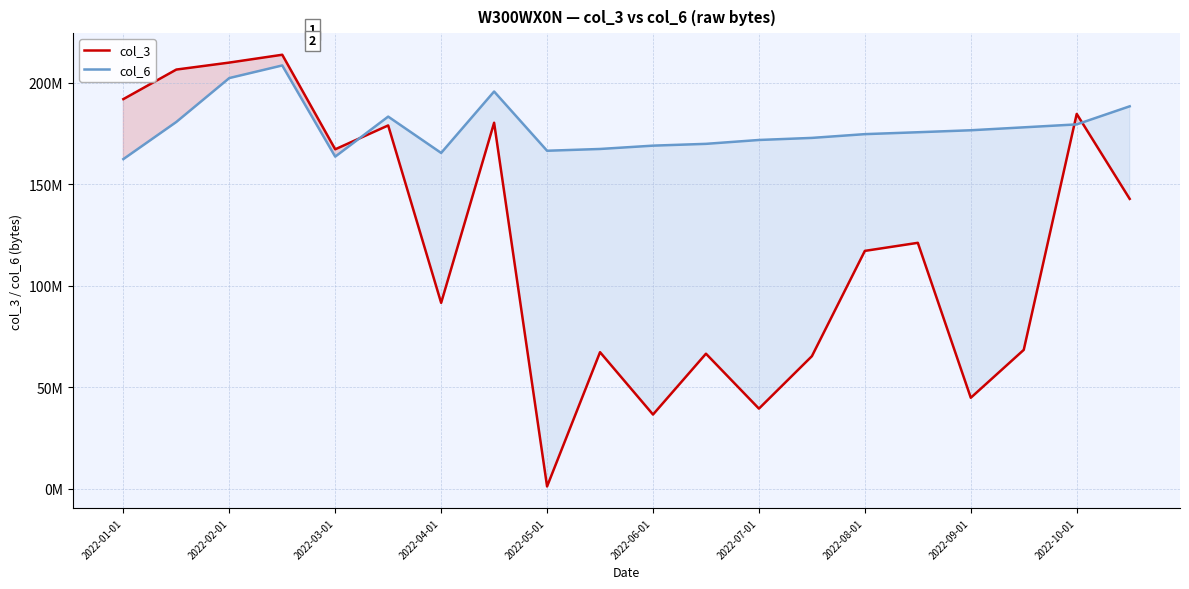

Which series ends up on top after the final intersection of col_3 and col_6?

col_6